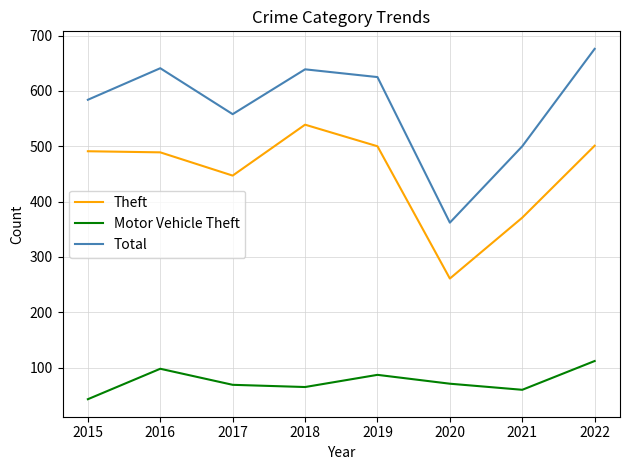

Rank the series by their average value, from lowest to highest.

Motor Vehicle Theft, Theft, Total